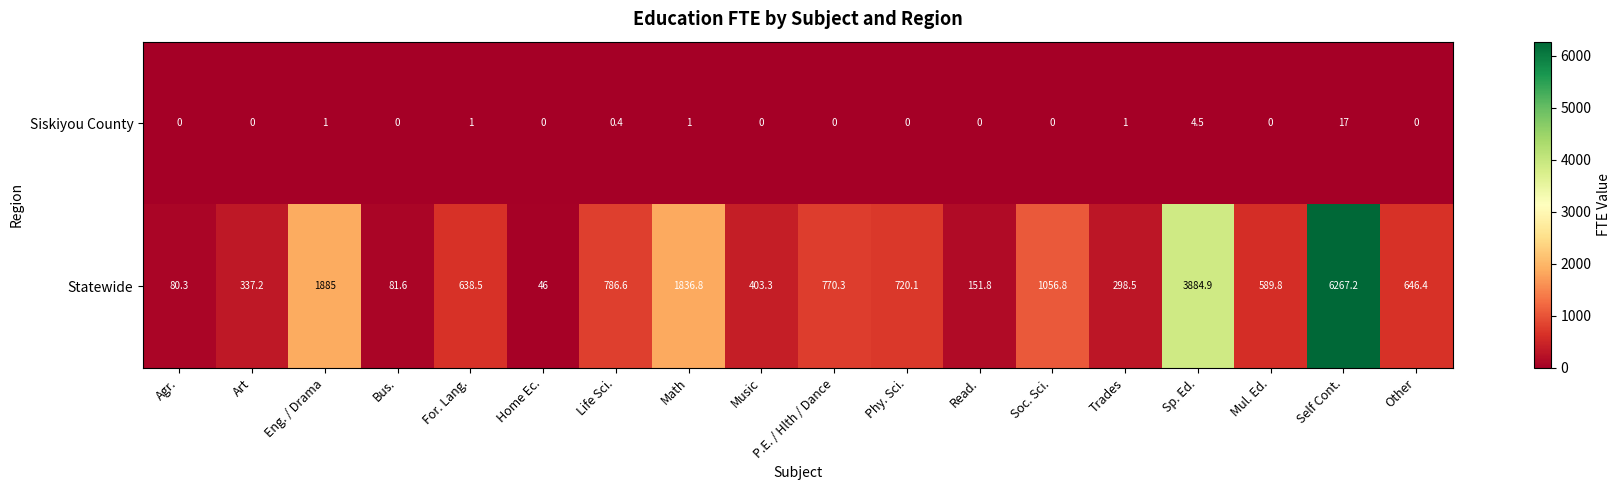

Which series changed the most between Agr. and For. Lang.?

Statewide